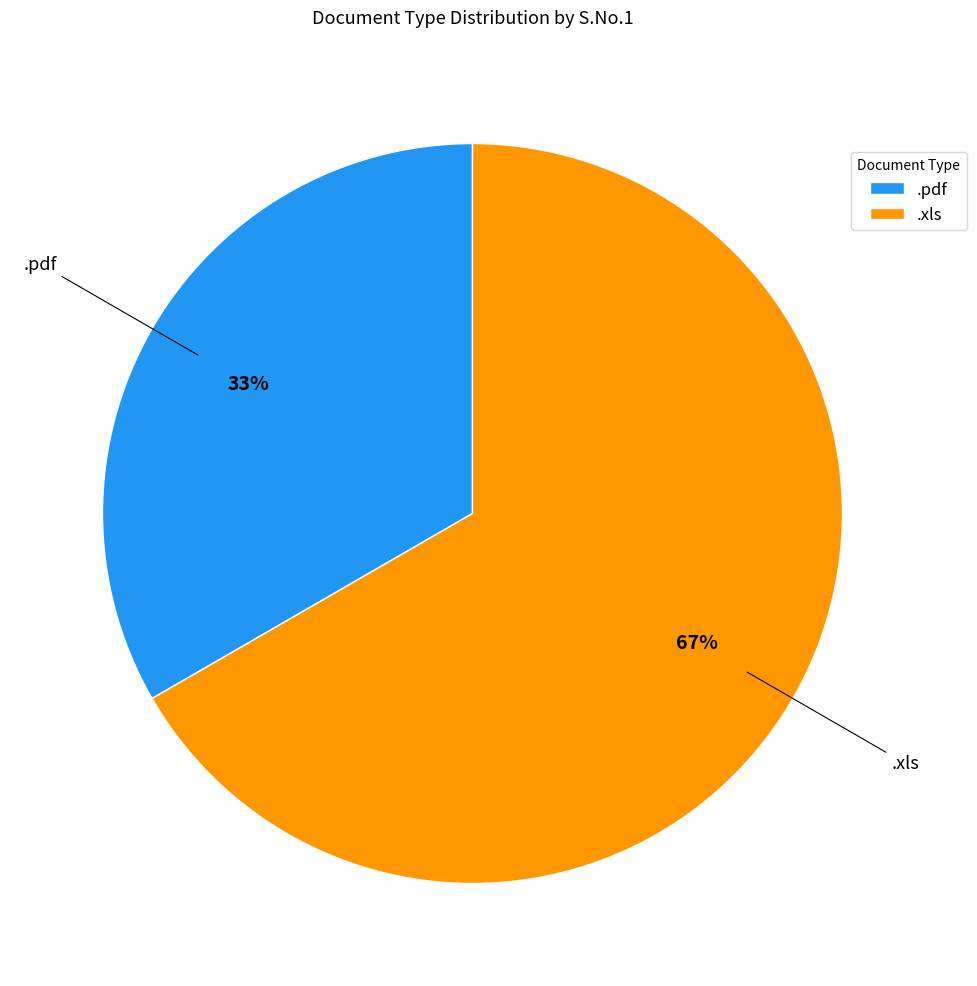

To the nearest percent, what portion does .xls represent?

67%